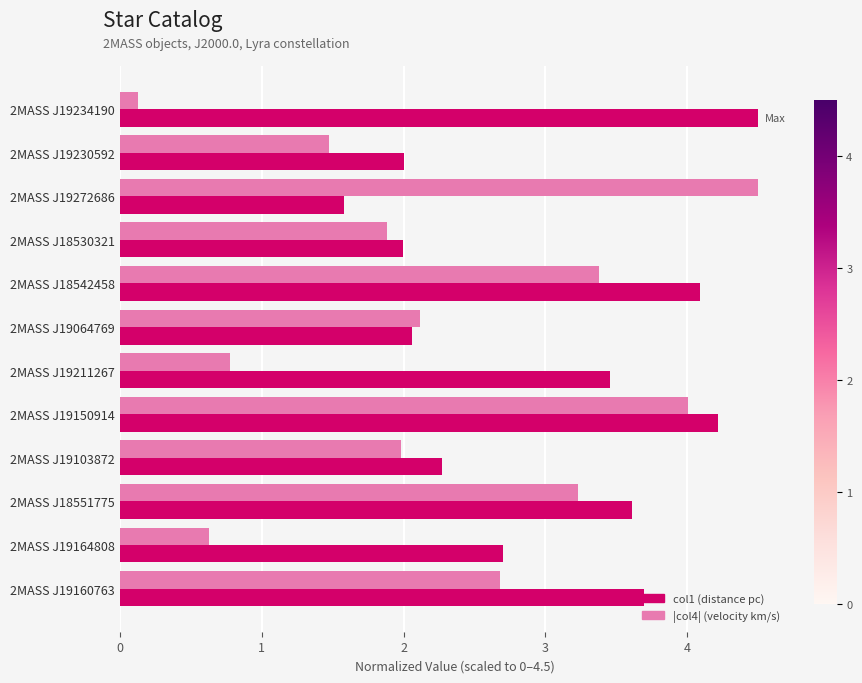

What is the greatest value displayed?

4.5